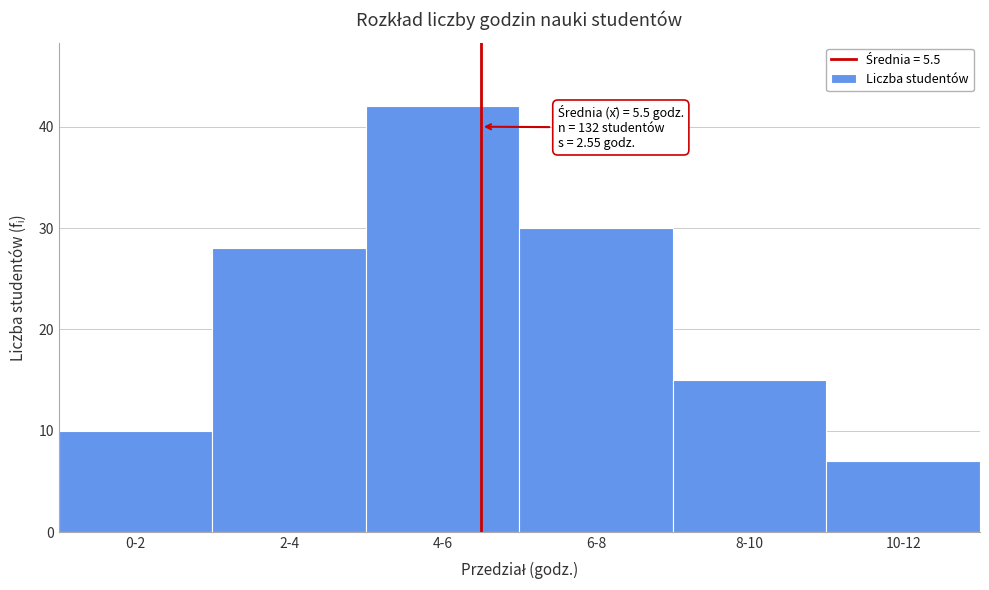

Reading left to right, transcribe all the data shown in this chart.

10	28	42	30	15	7